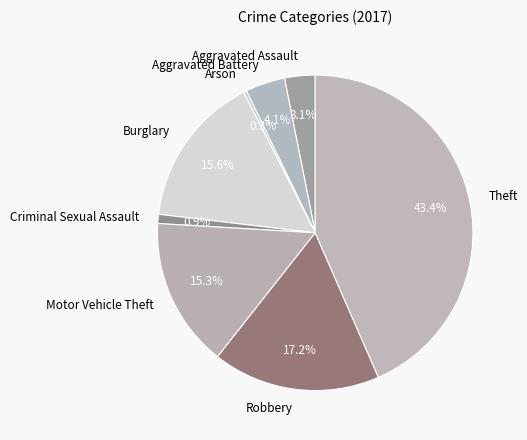

What is the smallest slice in the pie chart?

Arson